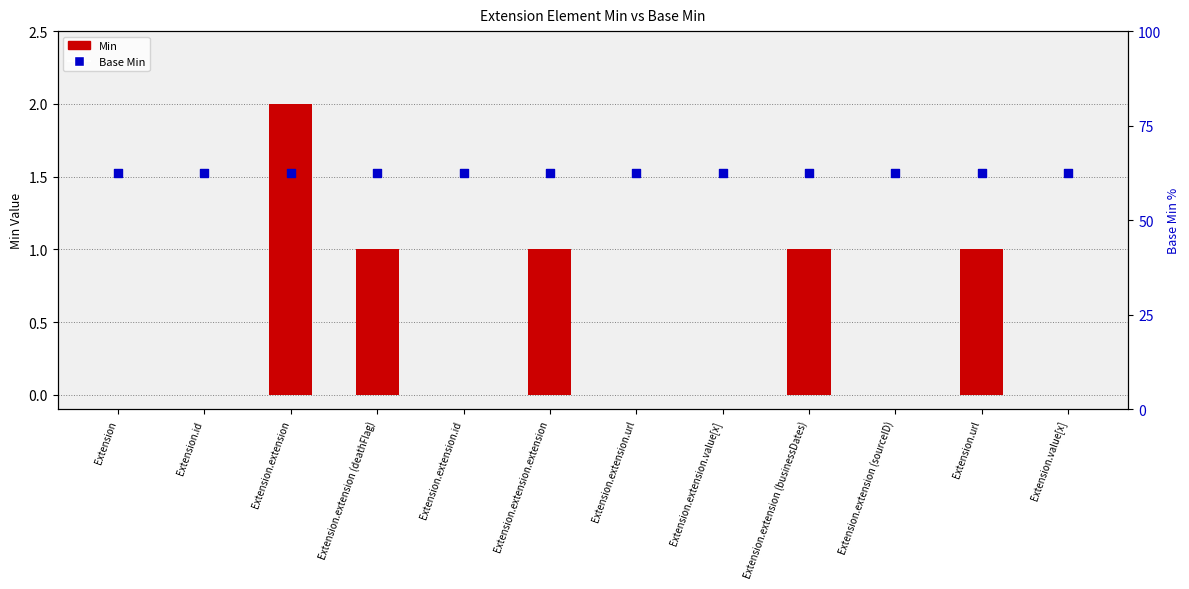

What is the total value across all series at Extension.extension (sourceID)?

62.5